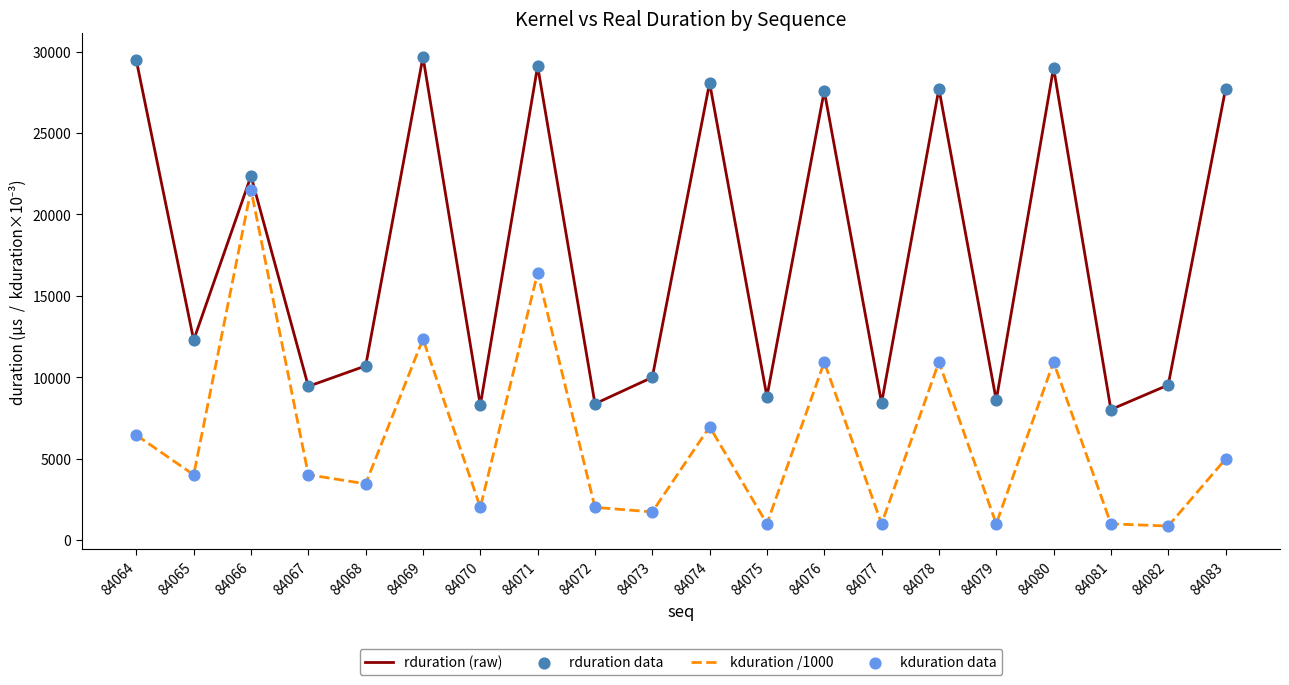

Which series changed the most between 84073 and 84083?

rduration (raw)